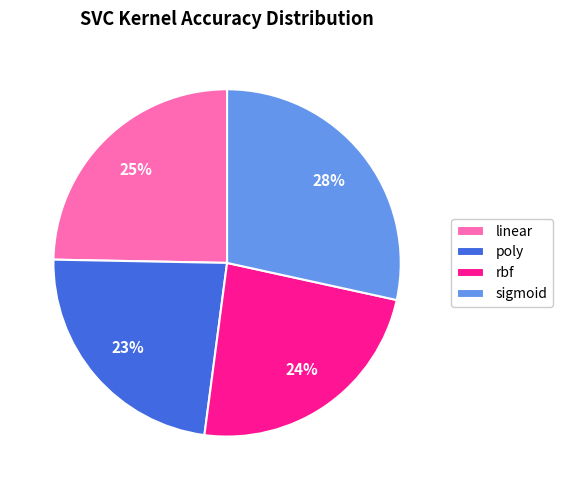

To the nearest percent, what is the difference between the largest and smallest slice percentages?

5%